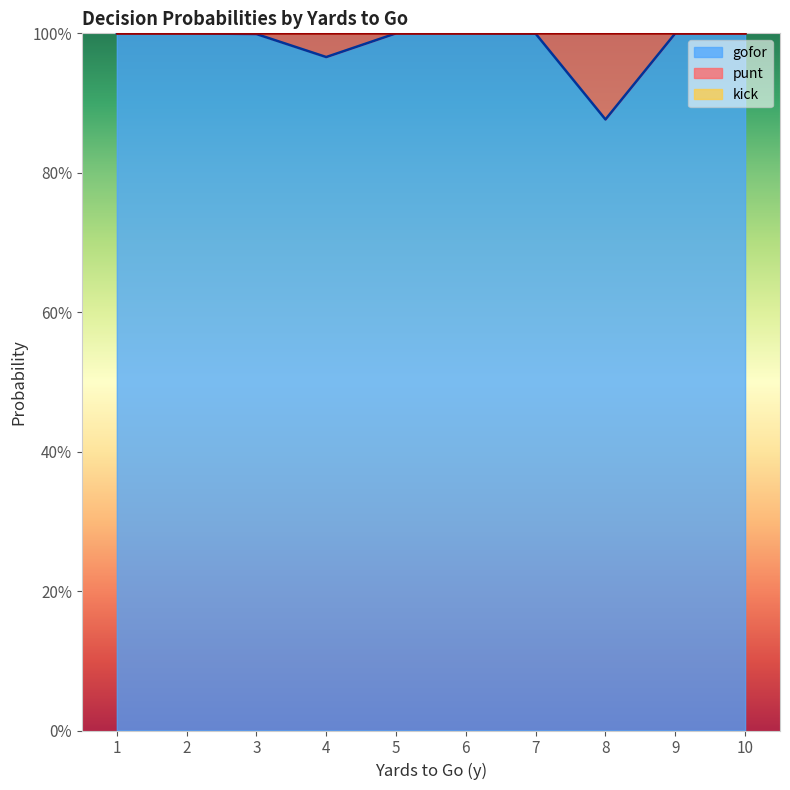

Which series has the largest range (max minus min)?

gofor